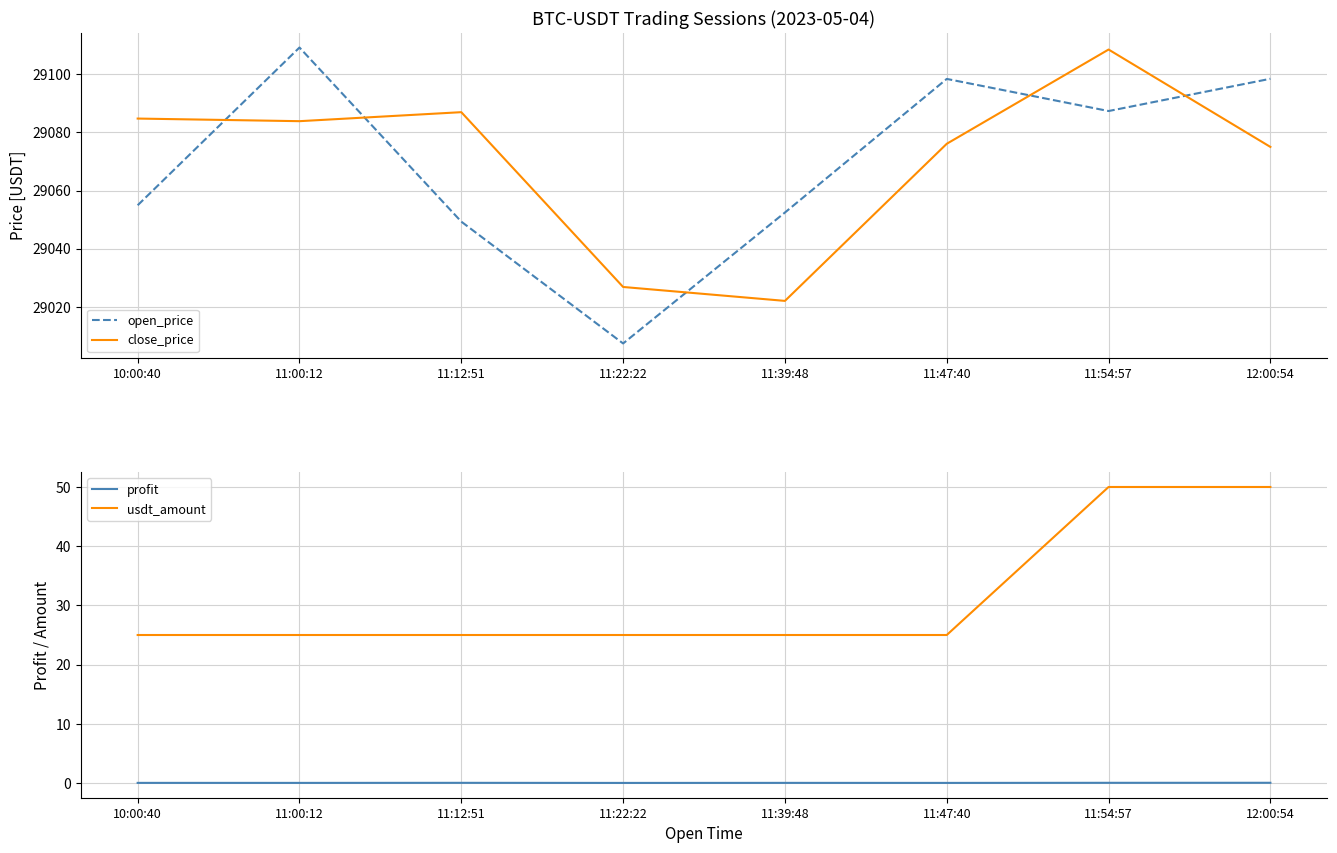

Is this an area chart (filled region under the line)?

No